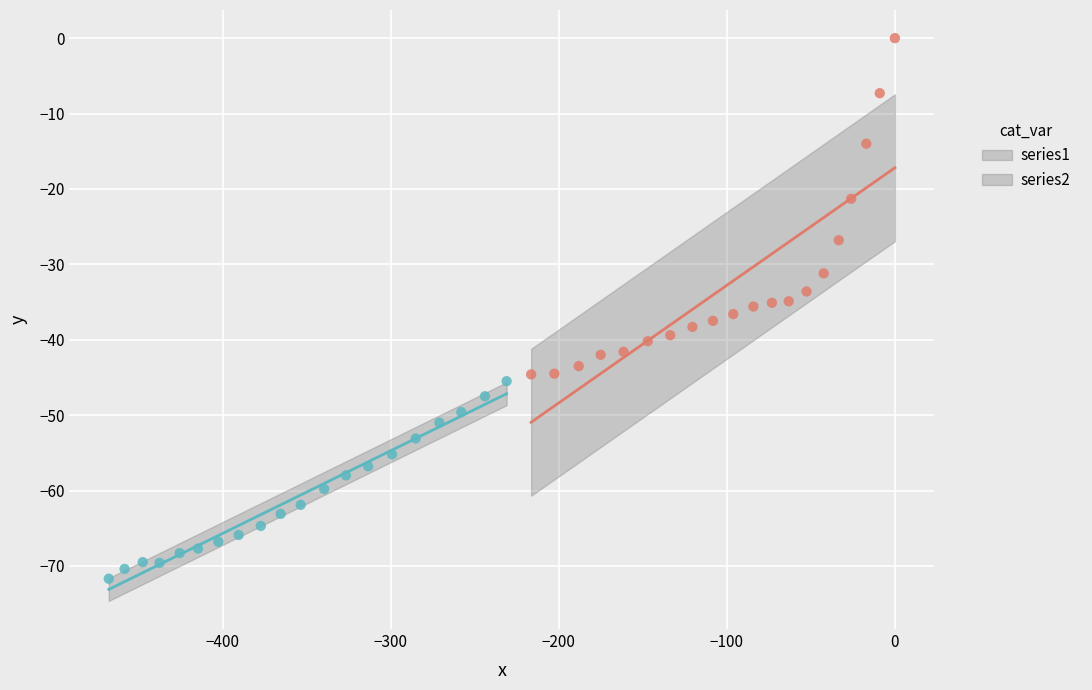

Which series reaches the minimum Y coordinate?

series2